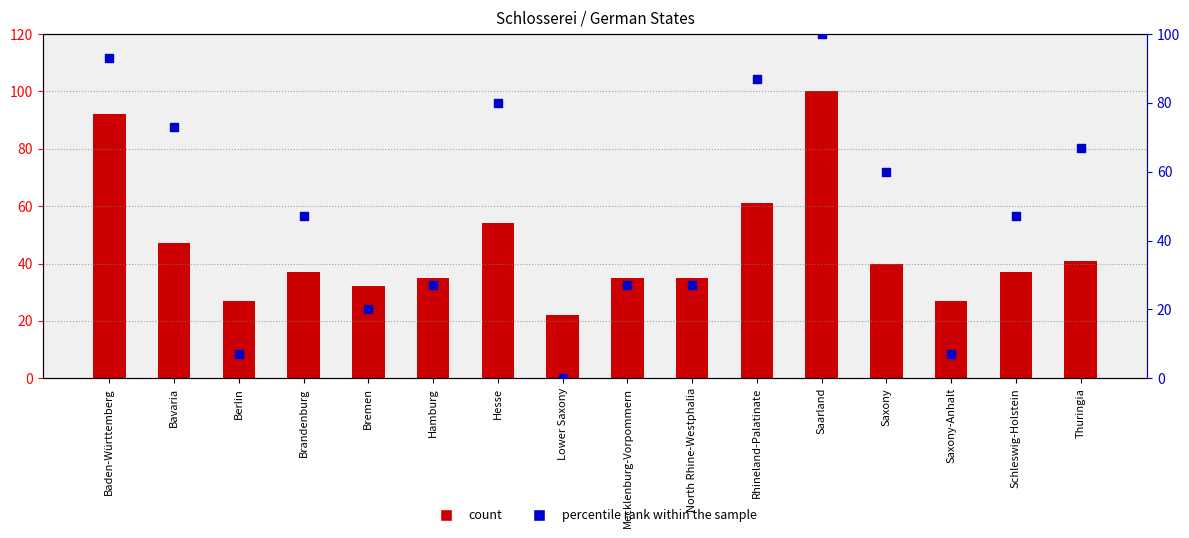

Which series has the largest Y range (max minus min)?

percentile rank within the sample